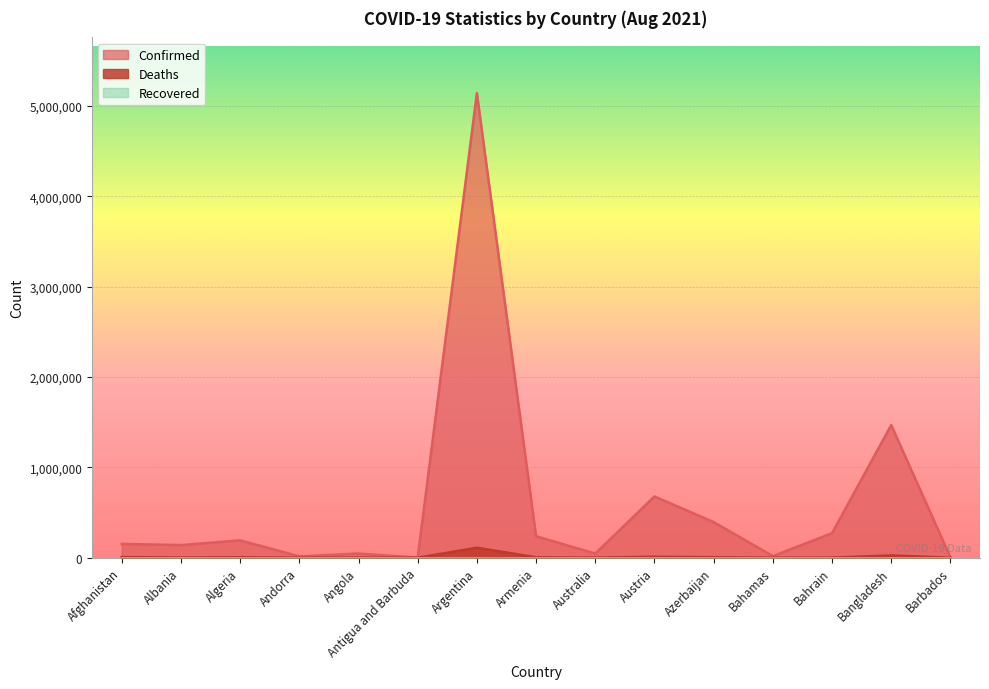

What is the sum of all Confirmed values?

8804138